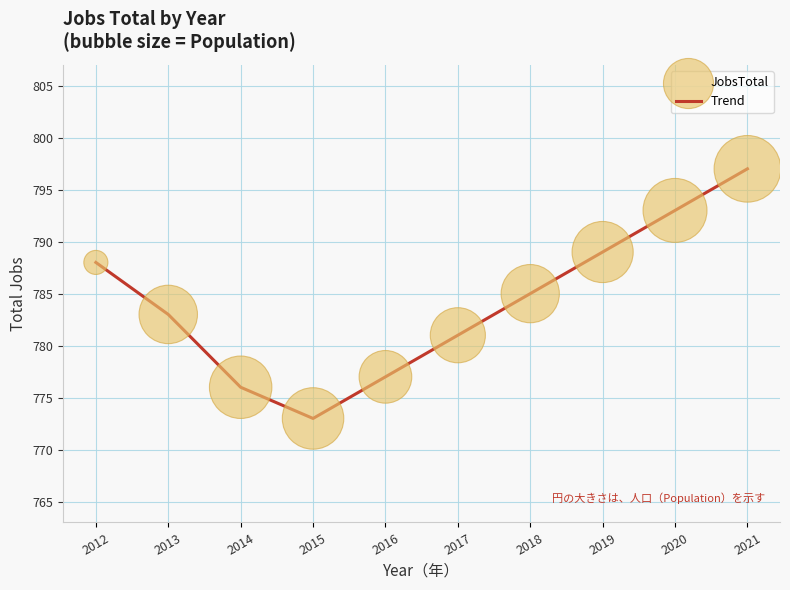

What is the change in value from 2013 to 2020?

+10